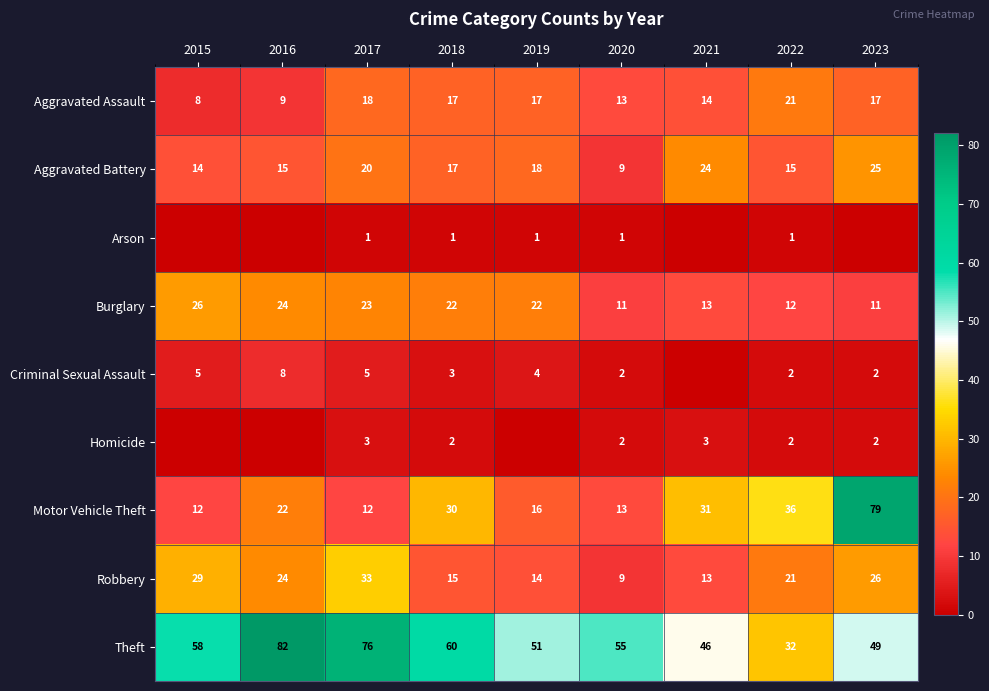

Rank the categories by Robbery value from lowest to highest.

2020, 2021, 2019, 2018, 2022, 2016, 2023, 2015, 2017